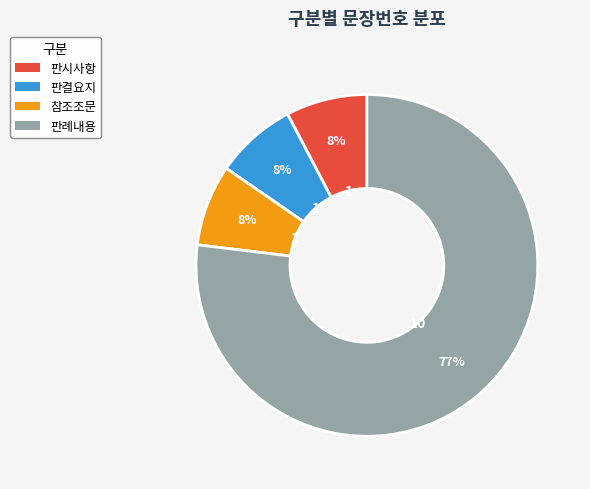

To the nearest percent, what portion does 참조조문 represent?

8%